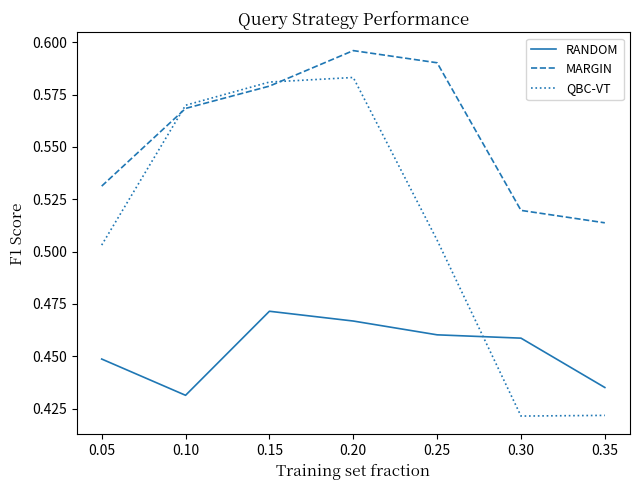

The value of MARGIN at 0.25 is 0.4. True or false?

False